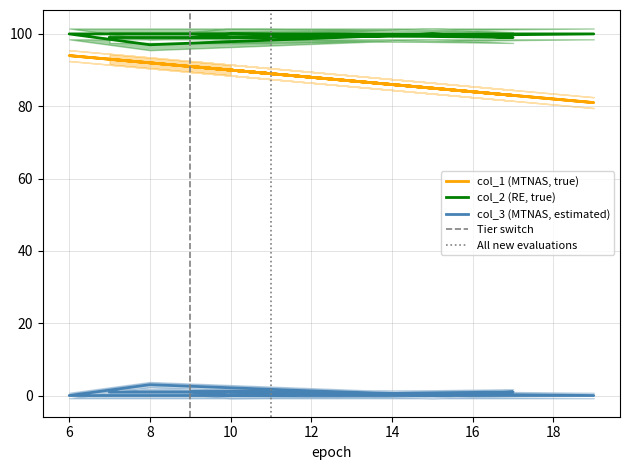

What is the difference between the second highest and second lowest values in the col_2 series?

1